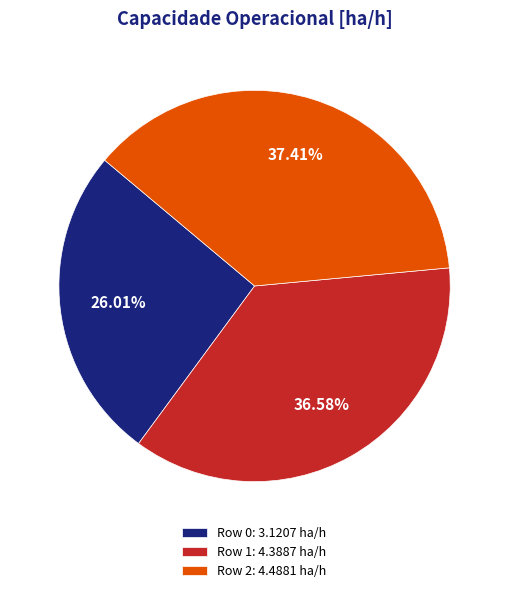

Count the number of slices in the pie.

3